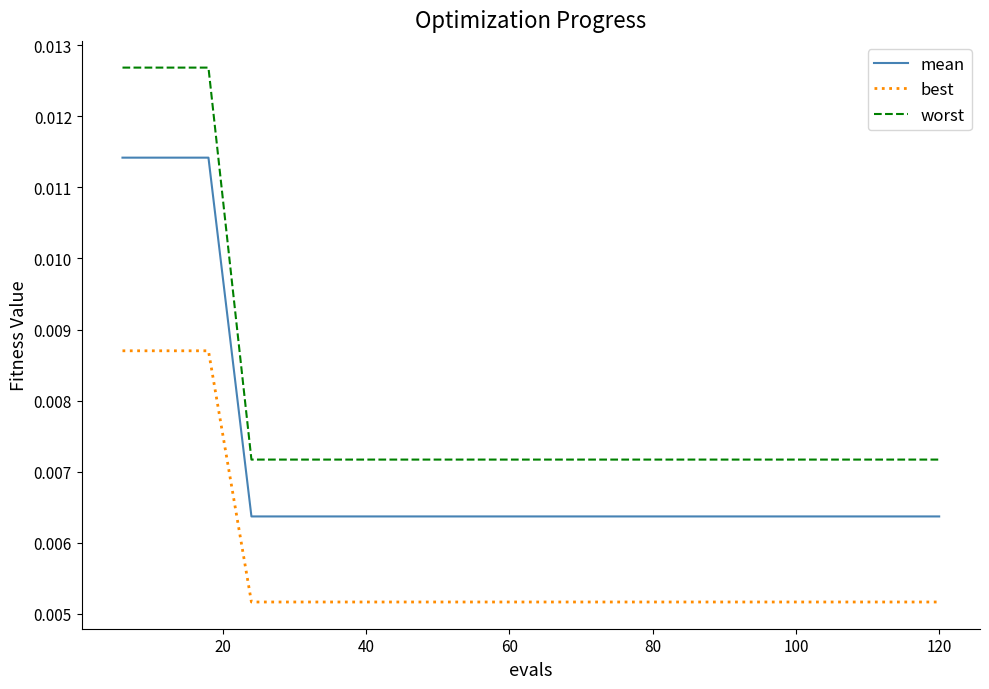

Which series has the largest total across all categories?

worst